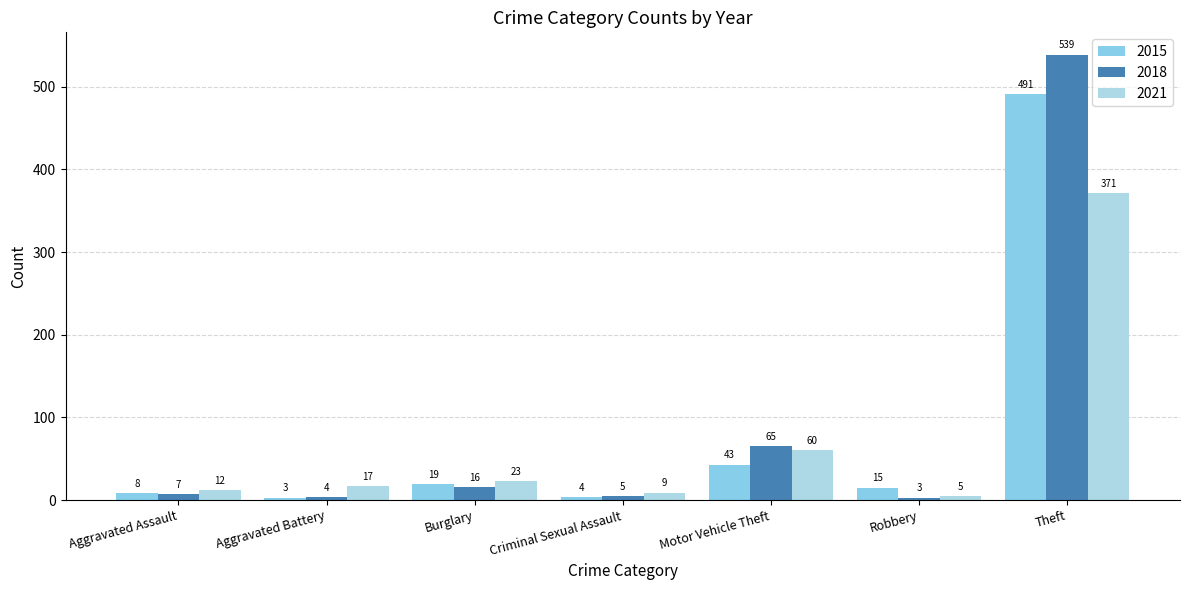

Count the number of data series in this chart.

3